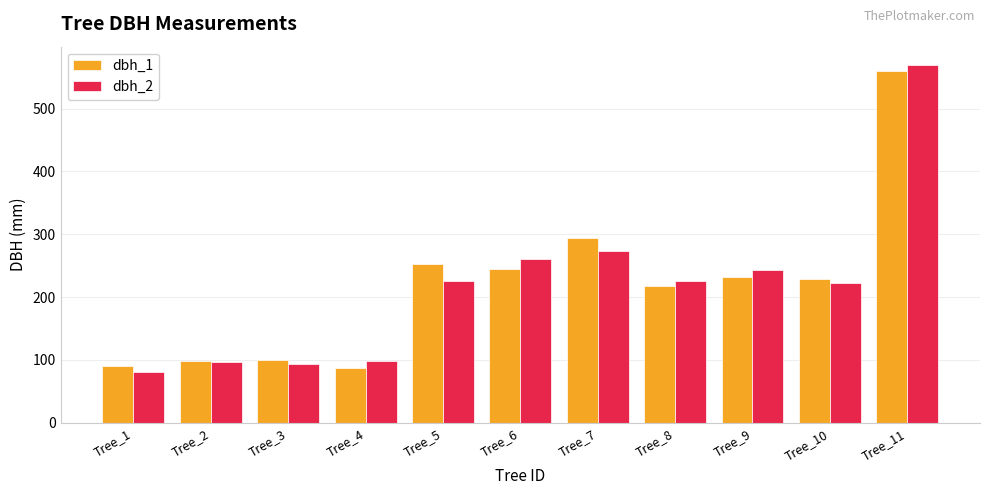

Is the value of dbh_2 at Tree_7 greater than the value of dbh_1 at Tree_2?

Yes